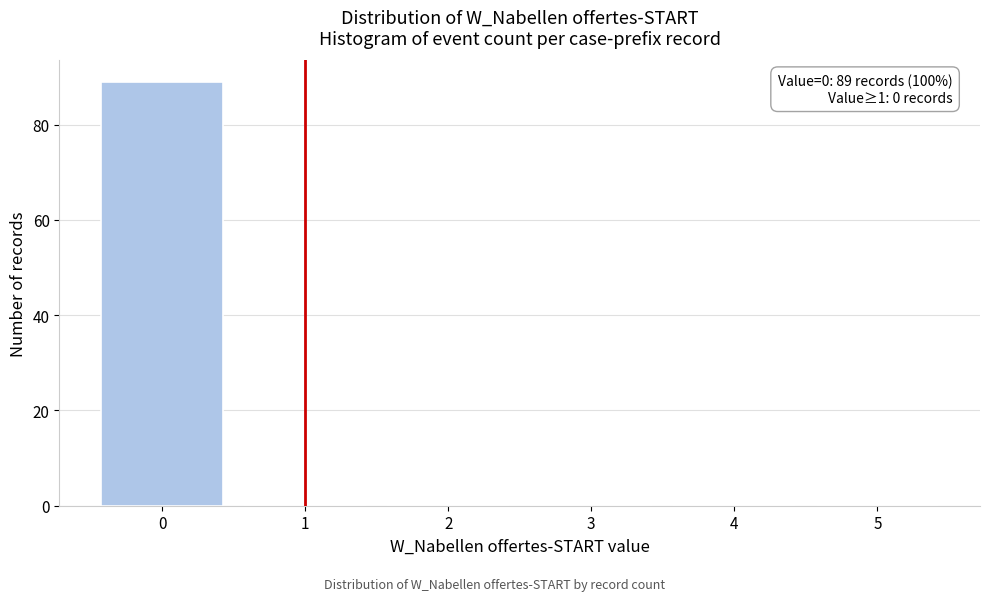

Reading right to left, extract all data points from this chart.

5=0	4=0	3=0	2=0	1=0	0=89